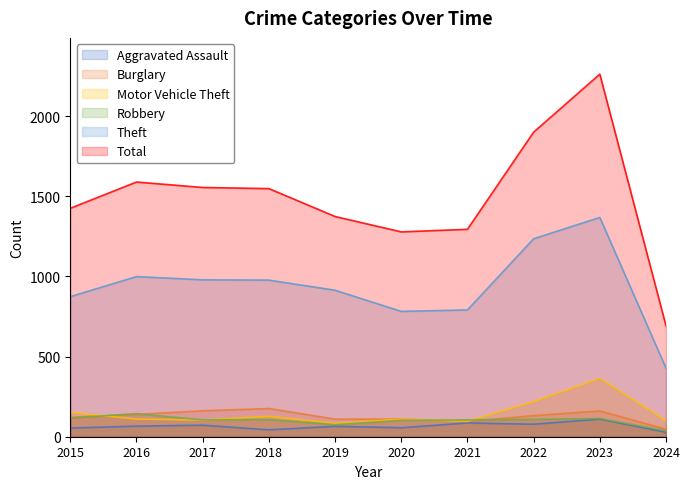

What is the difference between the second highest and second lowest values in the Burglary series?

67